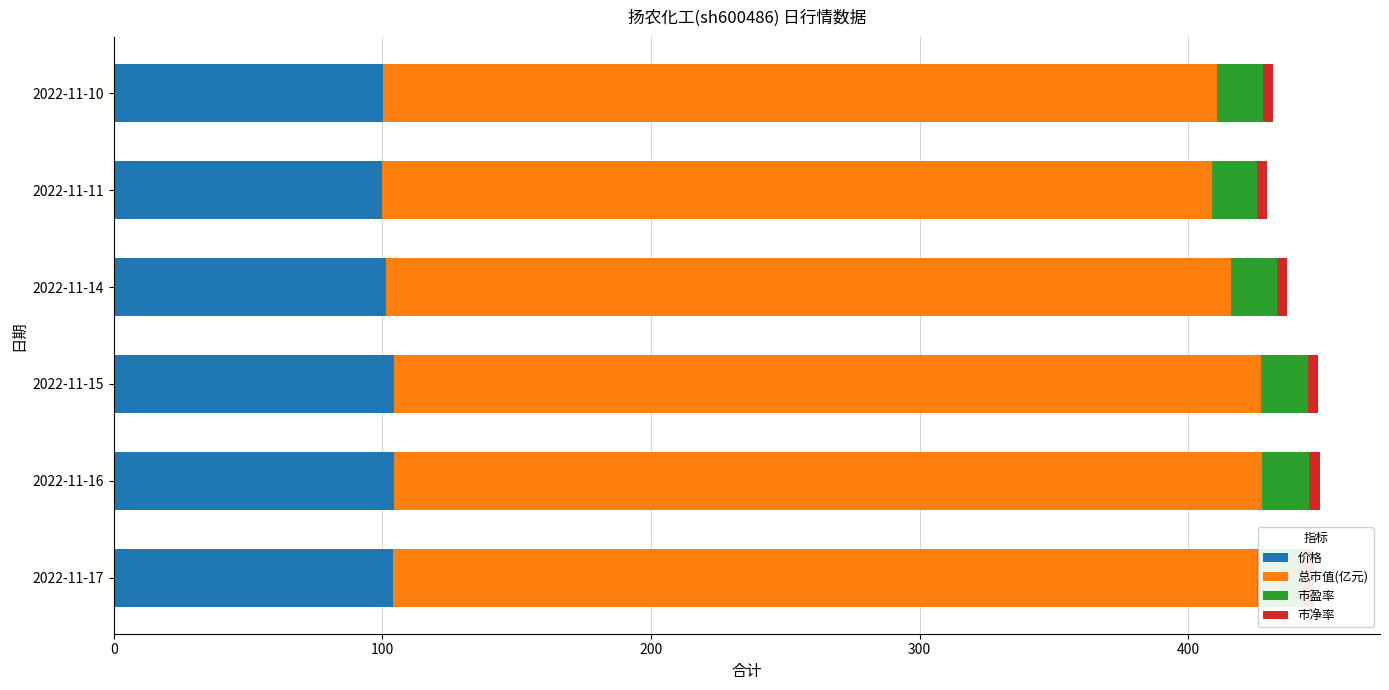

What is the lowest value of the 价格 series?

99.8